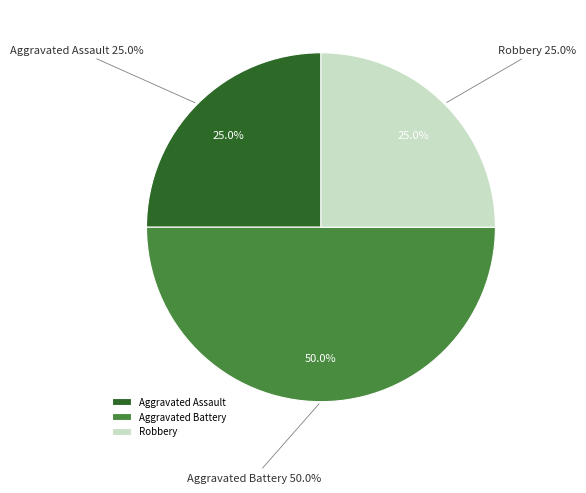

To the nearest percent, what is the difference between the Robbery and Aggravated Battery slice percentages?

25%